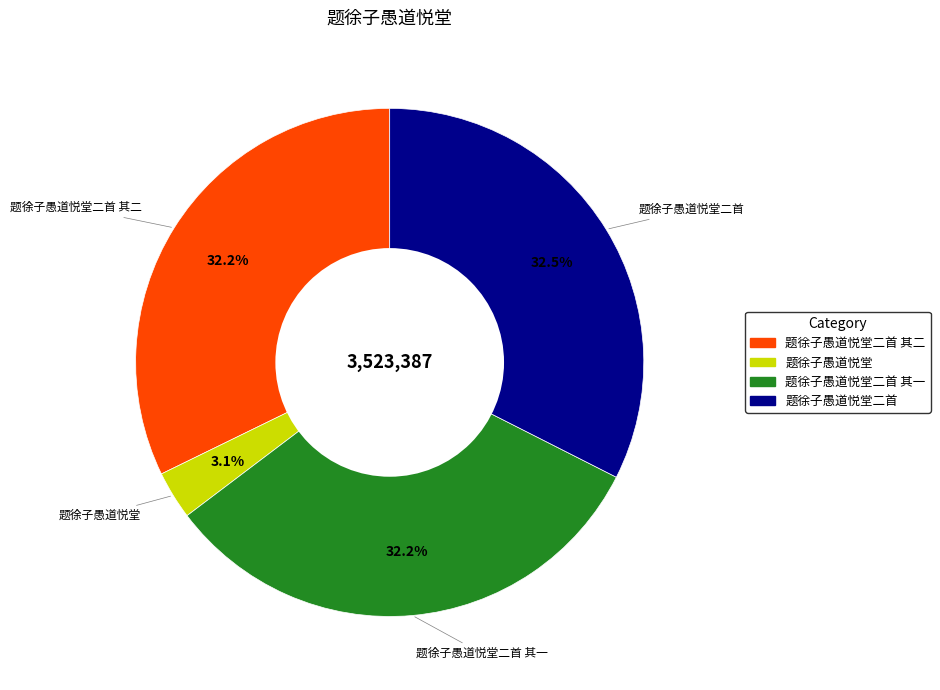

Is there a majority slice in this chart?

No